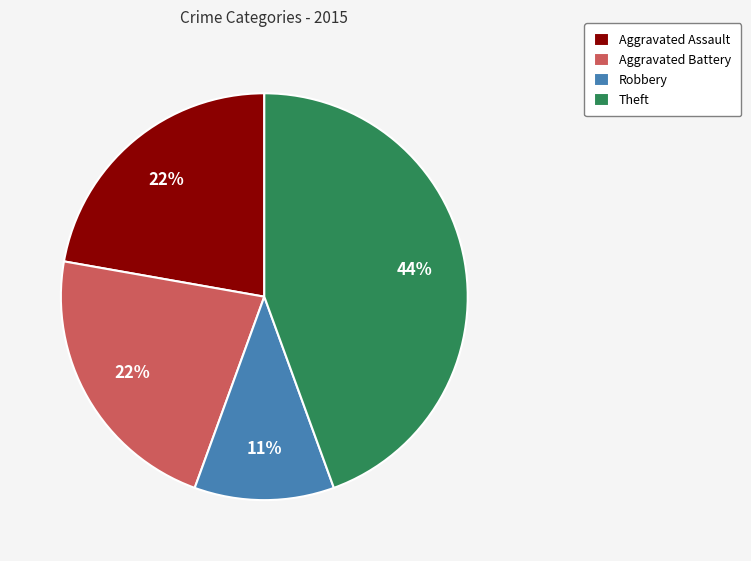

How many segments does this pie chart have?

4